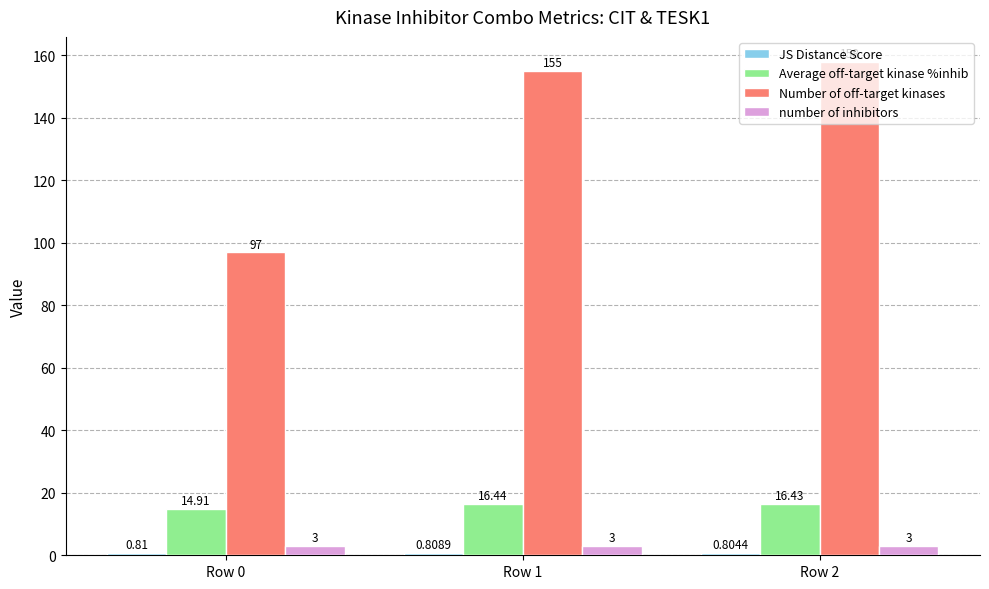

What is the minimum value for Average off-target kinase %inhib?

14.9